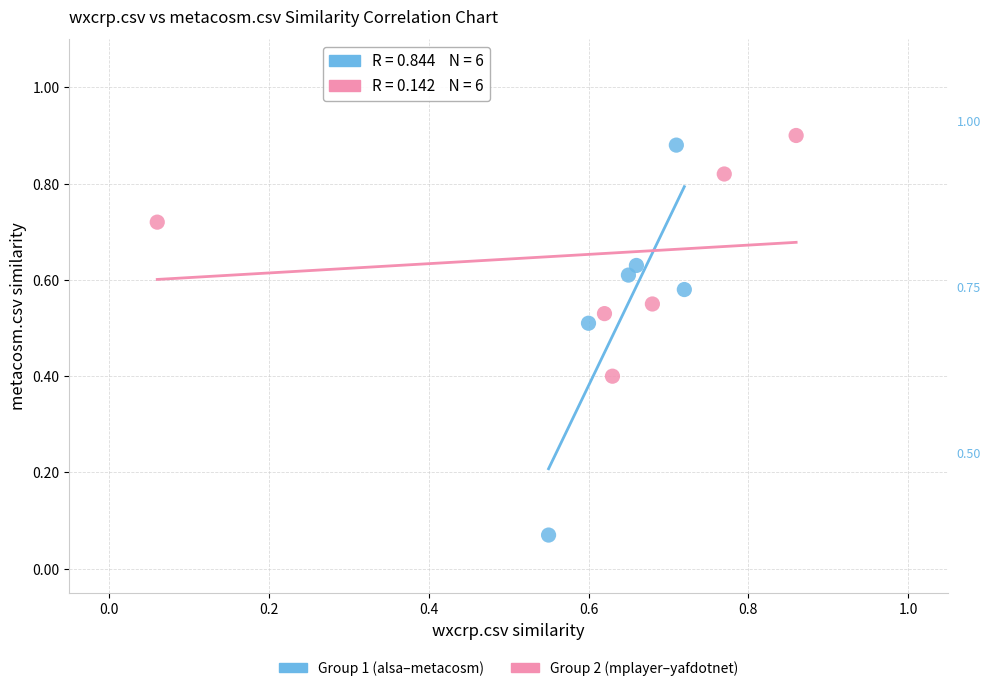

Which series contains the lowest Y value?

Group 1 (alsa–metacosm)